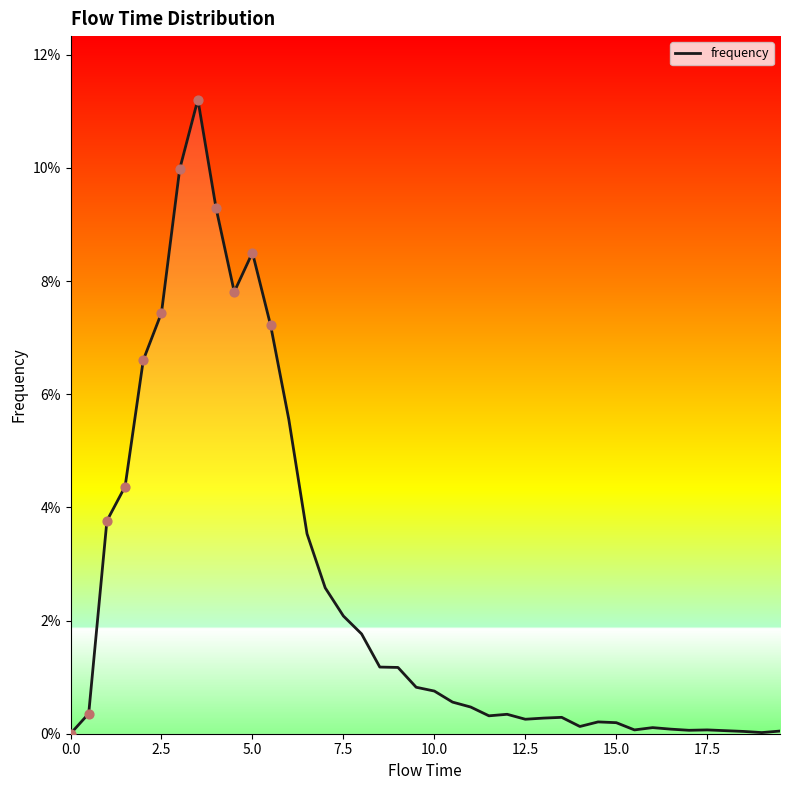

Does the chart have visible grid lines?

No